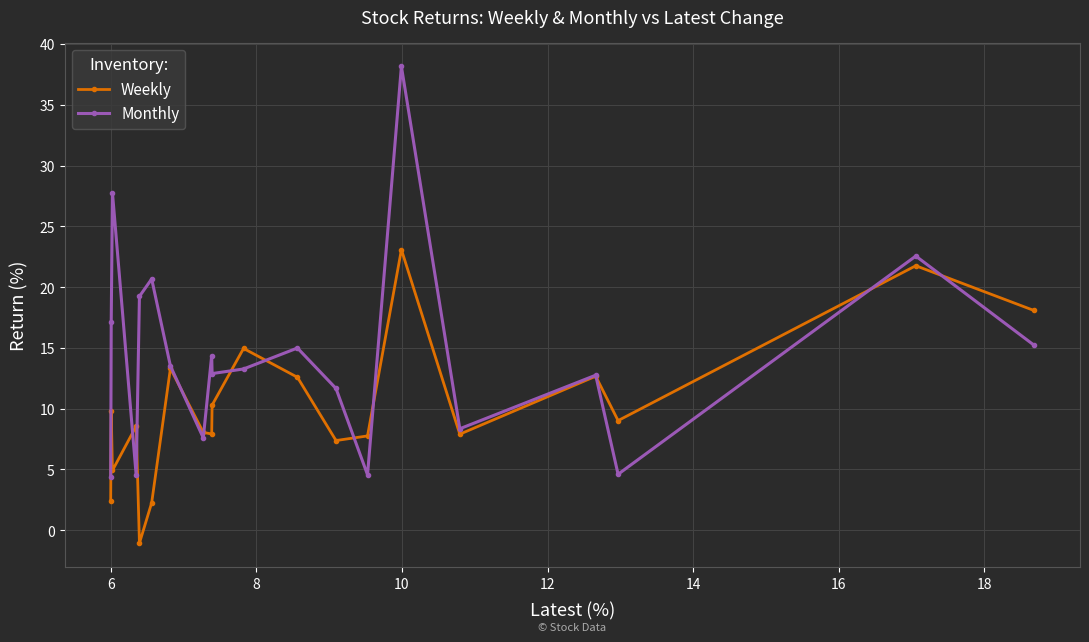

What is the minimum value shown in the chart?

-1.1